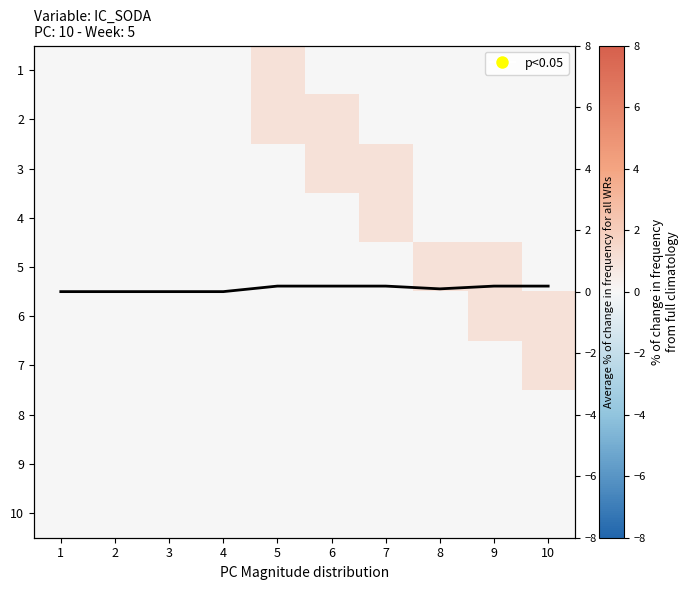

Where is 6 nearest to the value 0?

1